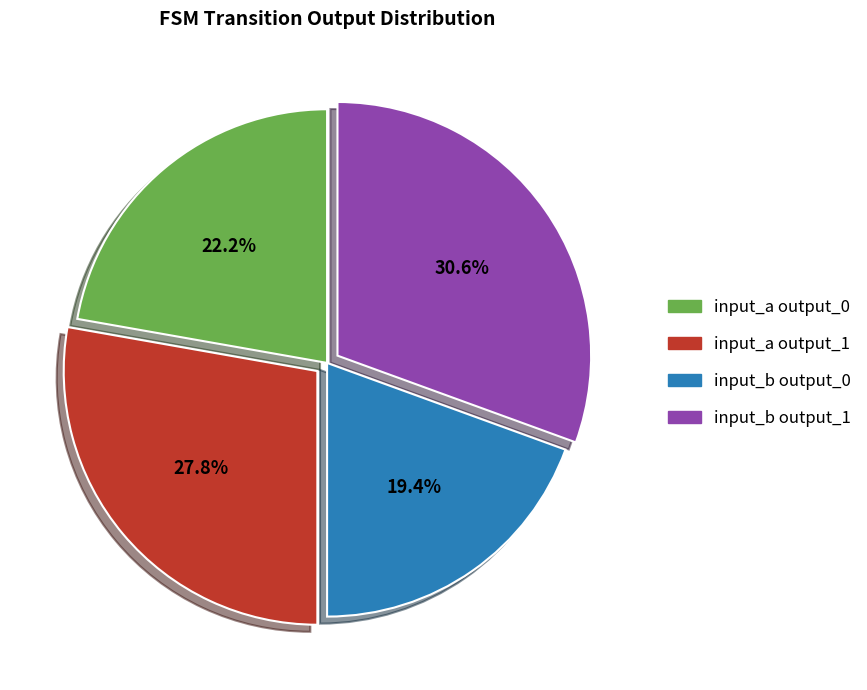

Is there any slice that represents more than half of the pie?

No